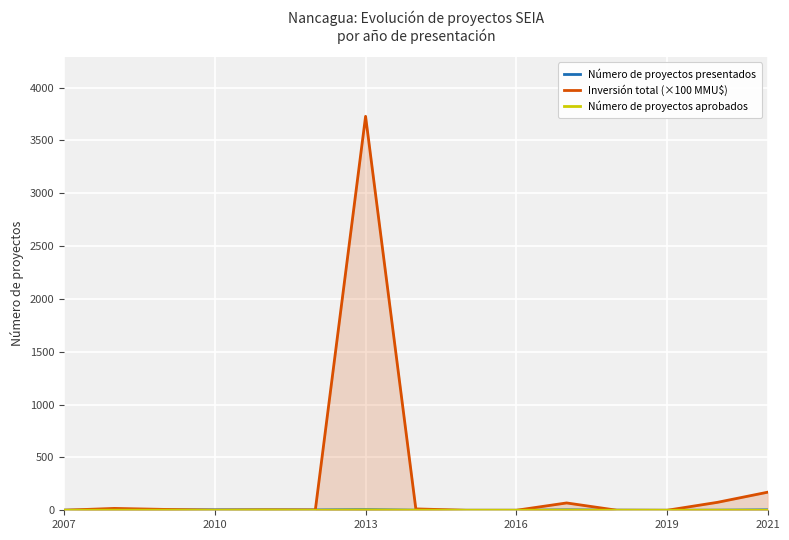

Which series has the largest total across all categories?

Inversión total (×100 MMU$)